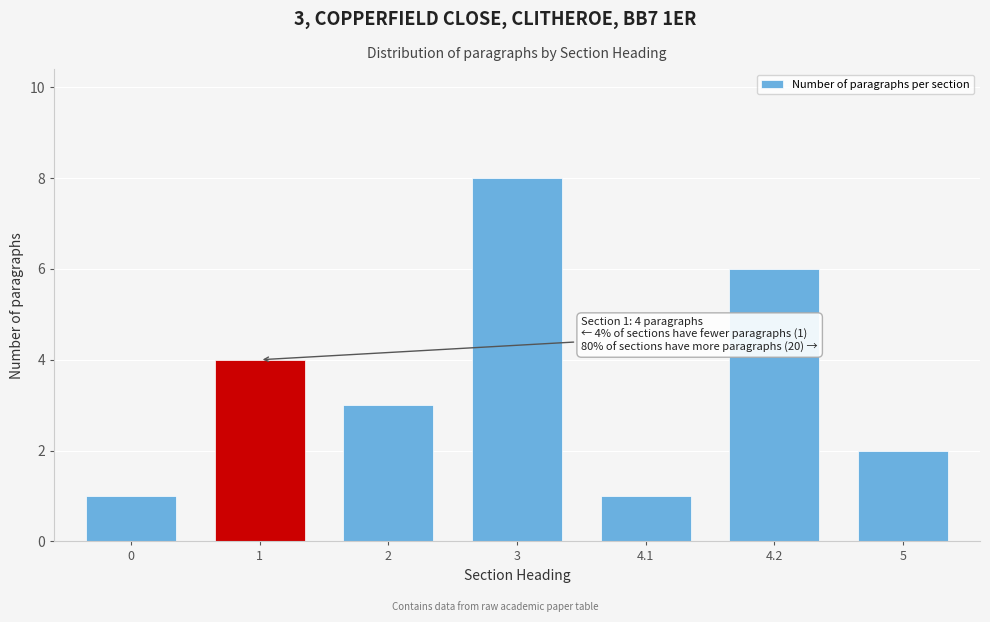

Reading left to right, what are all the values shown in this chart?

0=1	1=4	2=3	3=8	4.1=1	4.2=6	5=2